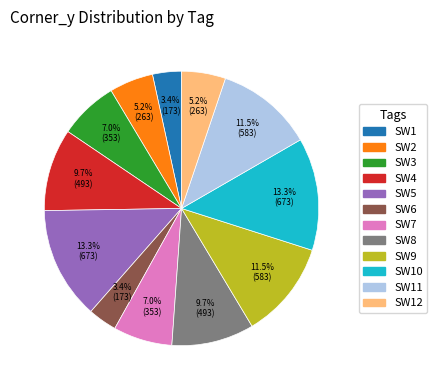

Is there any slice that represents more than half of the pie?

No